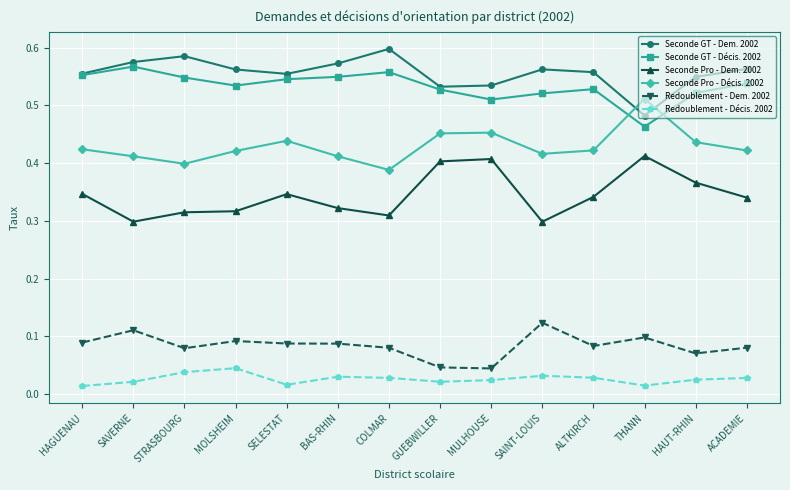

How many lines are shown in the chart?

6